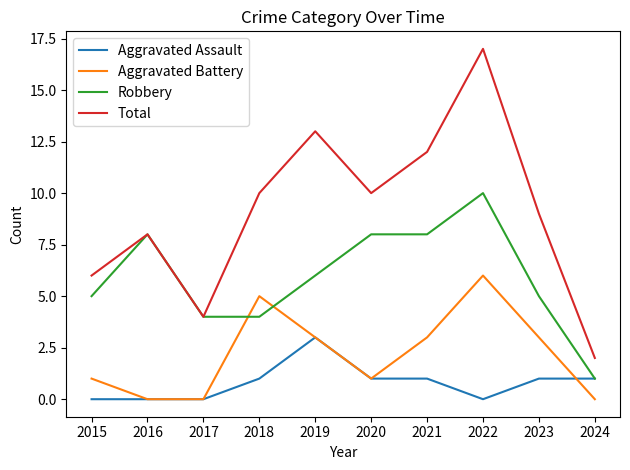

Rank the series at 2015 from highest to lowest value.

Total, Robbery, Aggravated Battery, Aggravated Assault